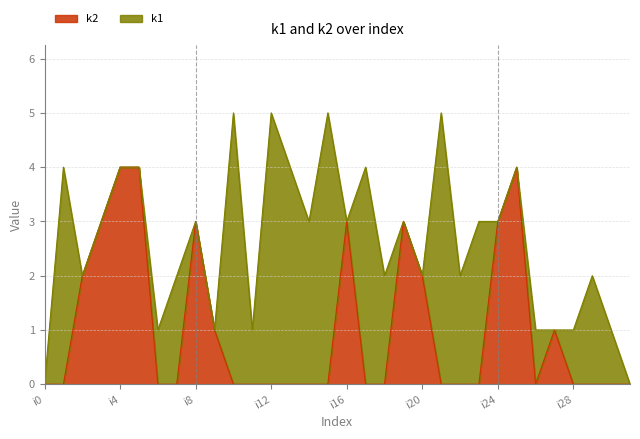

Does the chart have visible grid lines?

Yes